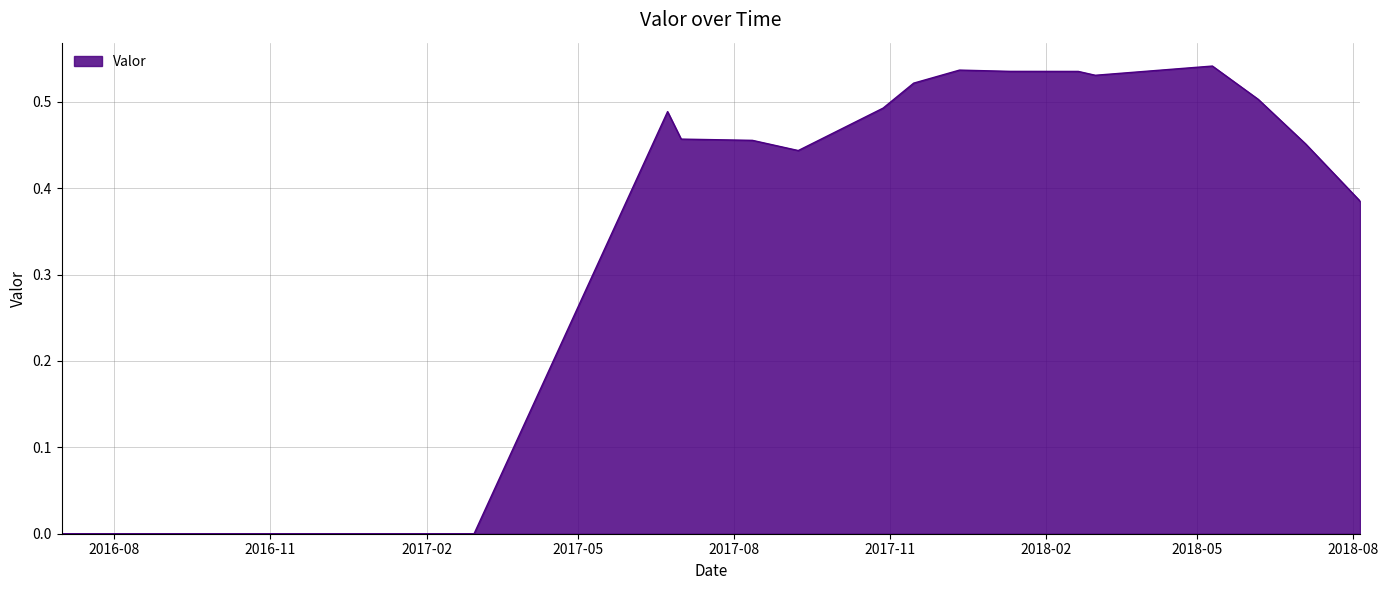

What is the sum of all values?

6.9